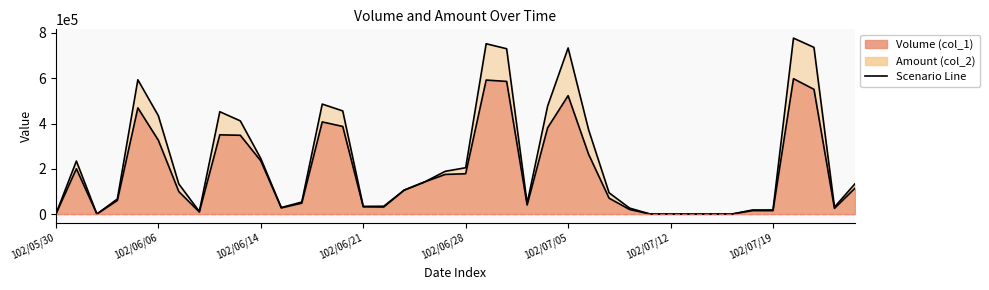

Does the chart display data point markers on the line(s)?

No